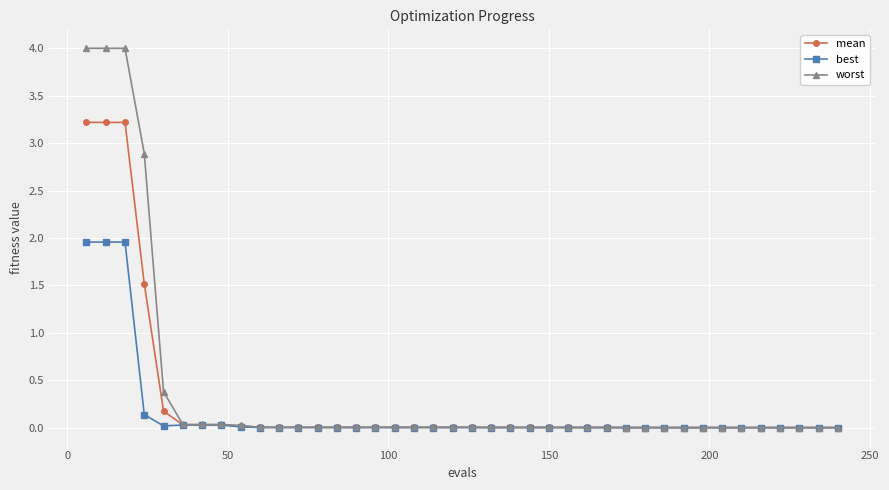

Rank the series by their maximum value, from highest to lowest.

worst, mean, best